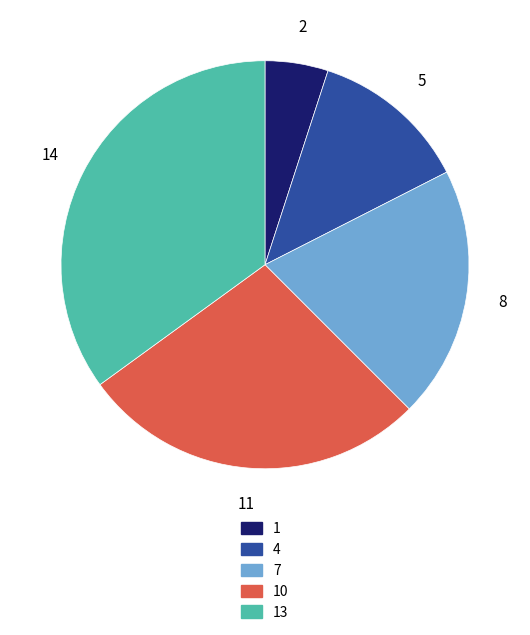

Is there a majority slice in this chart?

No